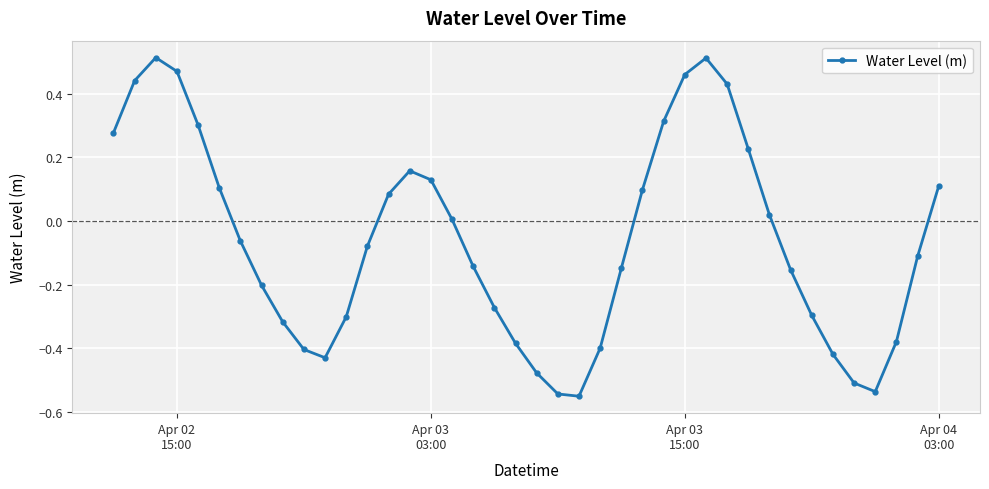

How many points are lower than both their immediate neighbors (excluding endpoints)?

3